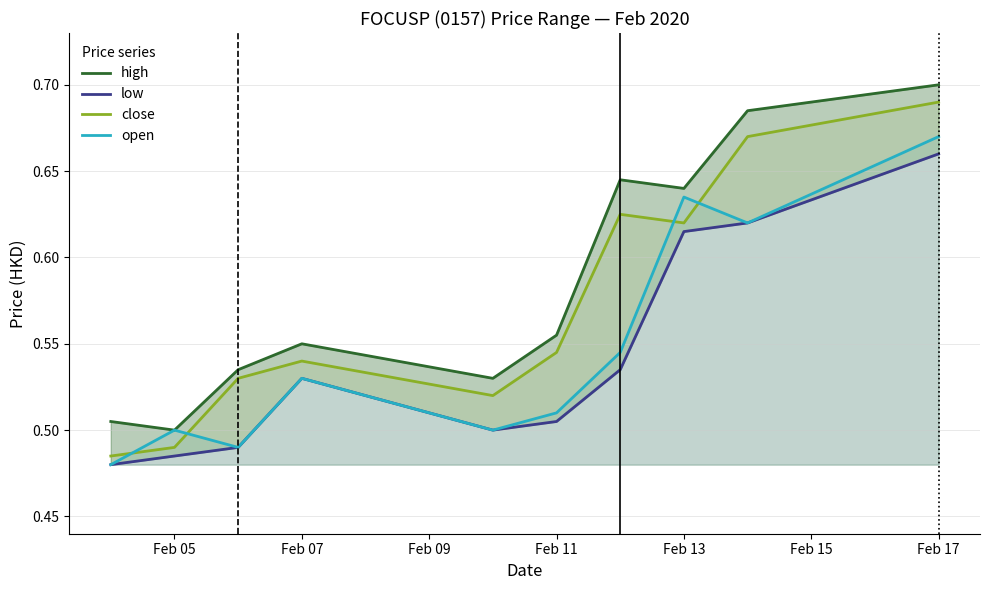

True or false: open and low cross at least once.

False